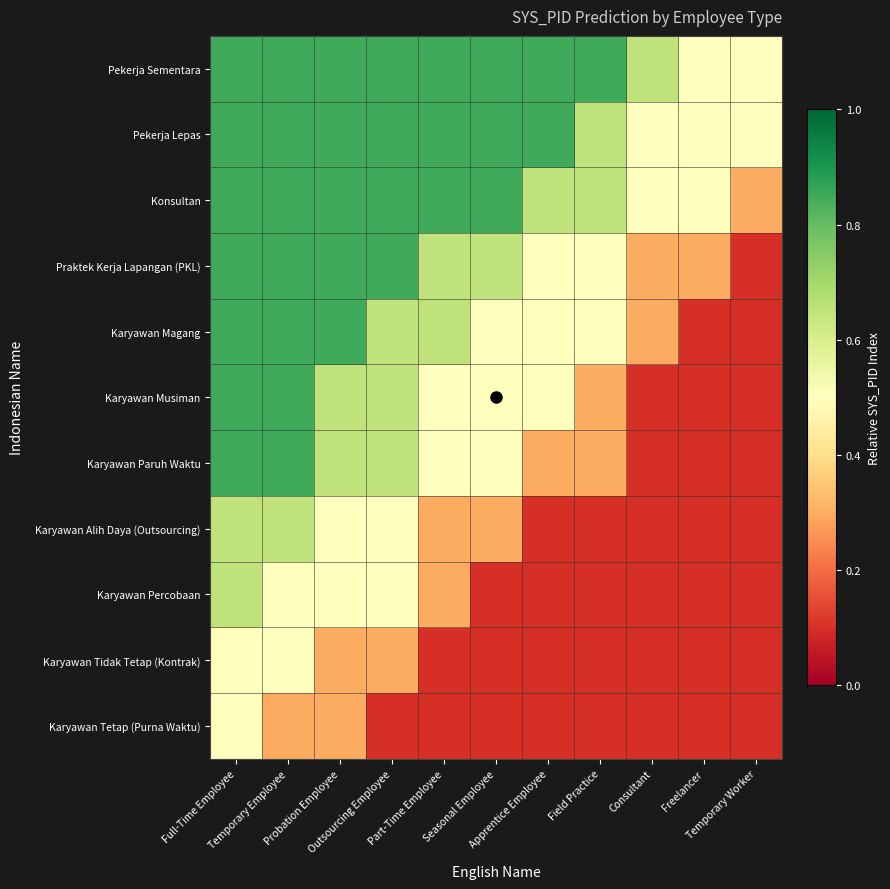

Reading left to right, list all the values displayed in this chart.

Karyawan Tetap (Purna Waktu): Full-Time Employee=0.5	Temporary Employee=0.3	Probation Employee=0.3	Outsourcing Employee=0.1	Part-Time Employee=0.1	Seasonal Employee=0.1	Apprentice Employee=0.1	Field Practice=0.1	Consultant=0.1	Freelancer=0.1	Temporary Worker=0.1
Karyawan Tidak Tetap (Kontrak): Full-Time Employee=0.5	Temporary Employee=0.5	Probation Employee=0.3	Outsourcing Employee=0.3	Part-Time Employee=0.1	Seasonal Employee=0.1	Apprentice Employee=0.1	Field Practice=0.1	Consultant=0.1	Freelancer=0.1	Temporary Worker=0.1
Karyawan Percobaan: Full-Time Employee=0.7	Temporary Employee=0.5	Probation Employee=0.5	Outsourcing Employee=0.5	Part-Time Employee=0.3	Seasonal Employee=0.1	Apprentice Employee=0.1	Field Practice=0.1	Consultant=0.1	Freelancer=0.1	Temporary Worker=0.1
Karyawan Alih Daya (Outsourcing): Full-Time Employee=0.7	Temporary Employee=0.7	Probation Employee=0.5	Outsourcing Employee=0.5	Part-Time Employee=0.3	Seasonal Employee=0.3	Apprentice Employee=0.1	Field Practice=0.1	Consultant=0.1	Freelancer=0.1	Temporary Worker=0.1
Karyawan Paruh Waktu: Full-Time Employee=0.8	Temporary Employee=0.8	Probation Employee=0.7	Outsourcing Employee=0.7	Part-Time Employee=0.5	Seasonal Employee=0.5	Apprentice Employee=0.3	Field Practice=0.3	Consultant=0.1	Freelancer=0.1	Temporary Worker=0.1
Karyawan Musiman: Full-Time Employee=0.8	Temporary Employee=0.8	Probation Employee=0.7	Outsourcing Employee=0.7	Part-Time Employee=0.5	Seasonal Employee=0.5	Apprentice Employee=0.5	Field Practice=0.3	Consultant=0.1	Freelancer=0.1	Temporary Worker=0.1
Karyawan Magang: Full-Time Employee=0.8	Temporary Employee=0.8	Probation Employee=0.8	Outsourcing Employee=0.7	Part-Time Employee=0.7	Seasonal Employee=0.5	Apprentice Employee=0.5	Field Practice=0.5	Consultant=0.3	Freelancer=0.1	Temporary Worker=0.1
Praktek Kerja Lapangan (PKL): Full-Time Employee=0.8	Temporary Employee=0.8	Probation Employee=0.8	Outsourcing Employee=0.8	Part-Time Employee=0.7	Seasonal Employee=0.7	Apprentice Employee=0.5	Field Practice=0.5	Consultant=0.3	Freelancer=0.3	Temporary Worker=0.1
Konsultan: Full-Time Employee=0.8	Temporary Employee=0.8	Probation Employee=0.8	Outsourcing Employee=0.8	Part-Time Employee=0.8	Seasonal Employee=0.8	Apprentice Employee=0.7	Field Practice=0.7	Consultant=0.5	Freelancer=0.5	Temporary Worker=0.3
Pekerja Lepas: Full-Time Employee=0.8	Temporary Employee=0.8	Probation Employee=0.8	Outsourcing Employee=0.8	Part-Time Employee=0.8	Seasonal Employee=0.8	Apprentice Employee=0.8	Field Practice=0.7	Consultant=0.5	Freelancer=0.5	Temporary Worker=0.5
Pekerja Sementara: Full-Time Employee=0.8	Temporary Employee=0.8	Probation Employee=0.8	Outsourcing Employee=0.8	Part-Time Employee=0.8	Seasonal Employee=0.8	Apprentice Employee=0.8	Field Practice=0.8	Consultant=0.7	Freelancer=0.5	Temporary Worker=0.5